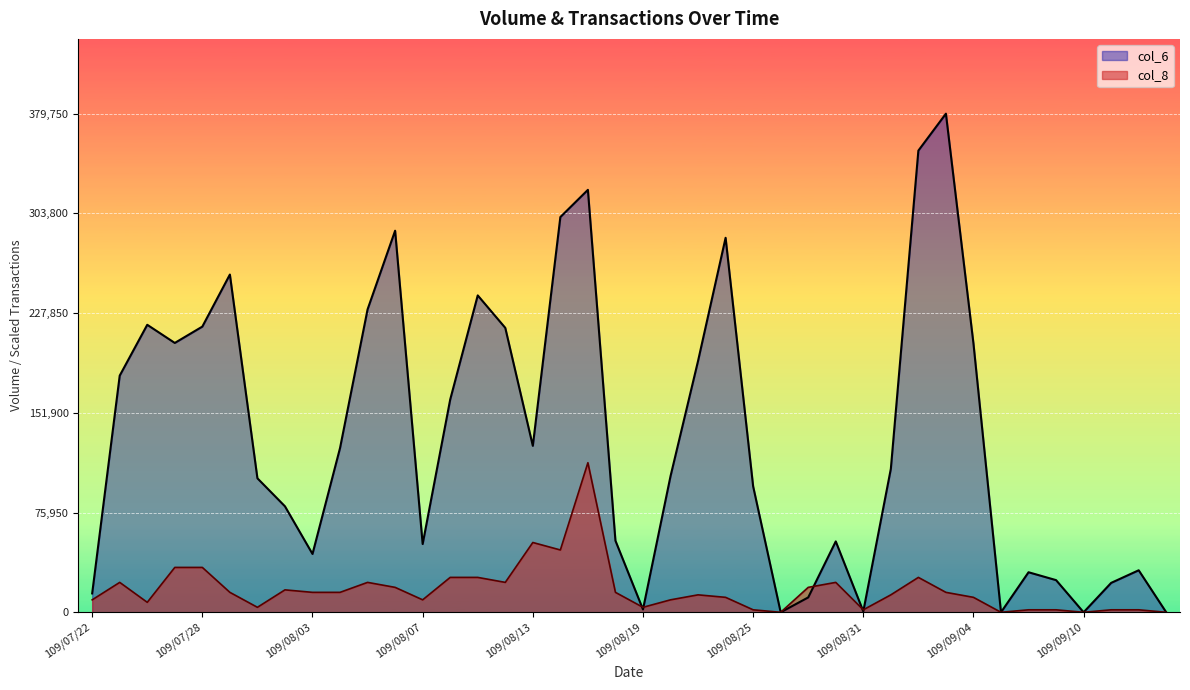

Which category has the lowest value in the col_8 series?

109/08/26